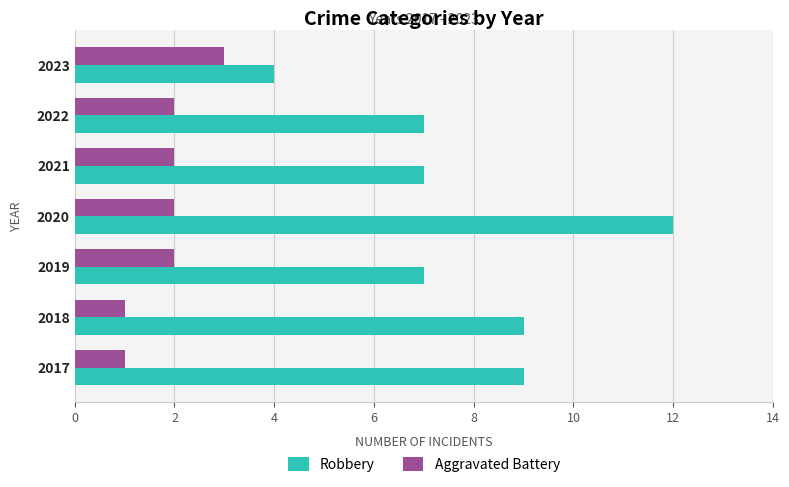

What are all the series names shown in the legend?

Robbery, Aggravated Battery